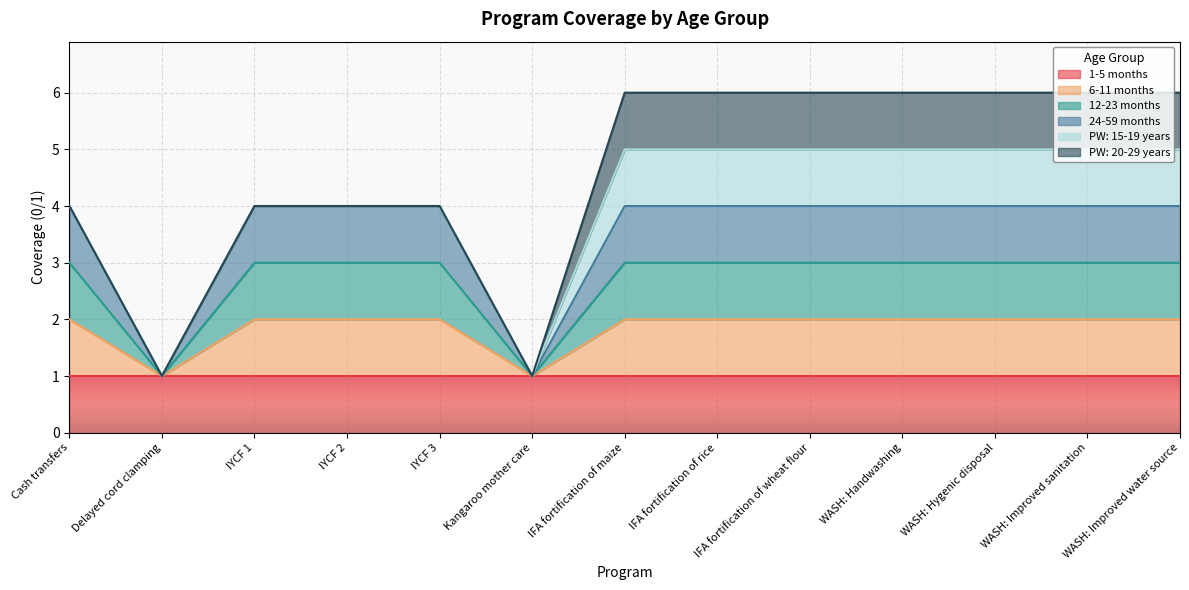

True or false: 6-11 months and 12-23 months intersect in this chart.

False